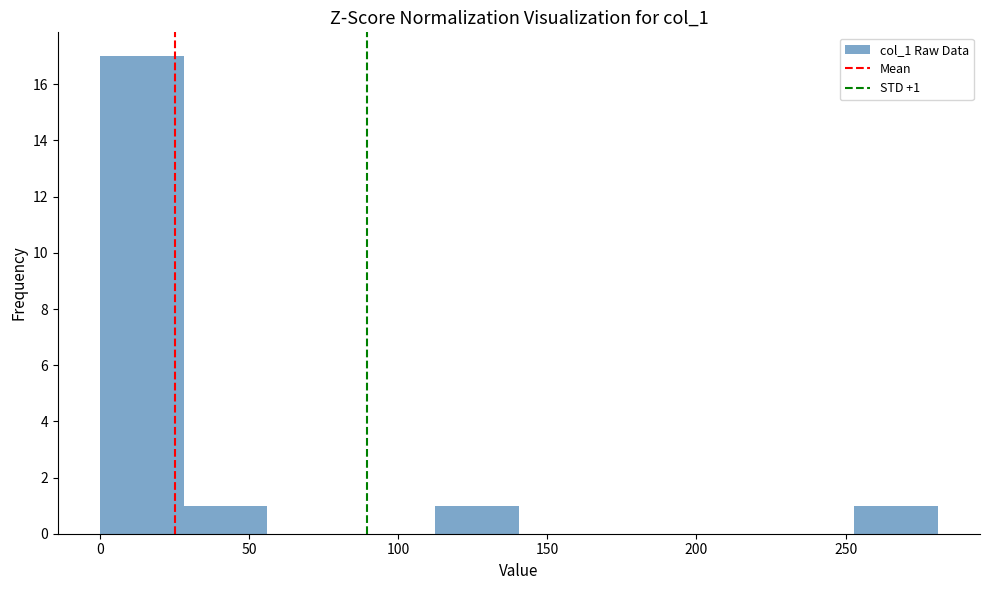

Over which range of the x-axis is the bar tallest?

0 to 30